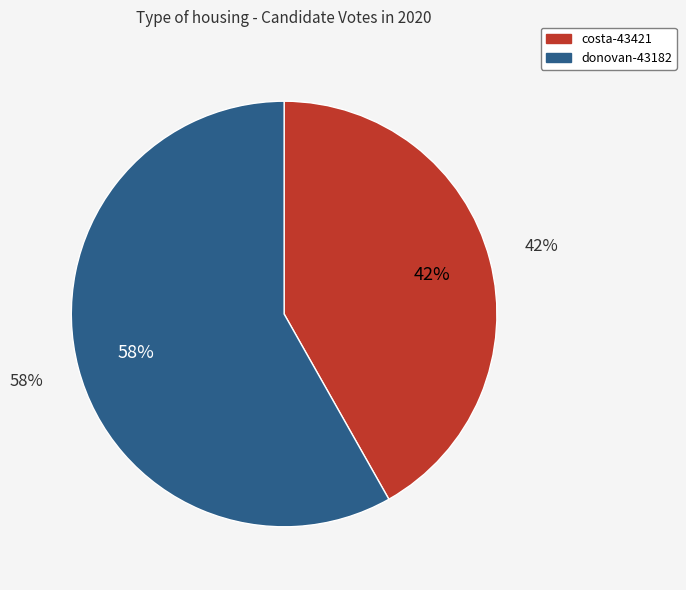

What percentage is the donovan-43182 slice, to the nearest percent?

58%